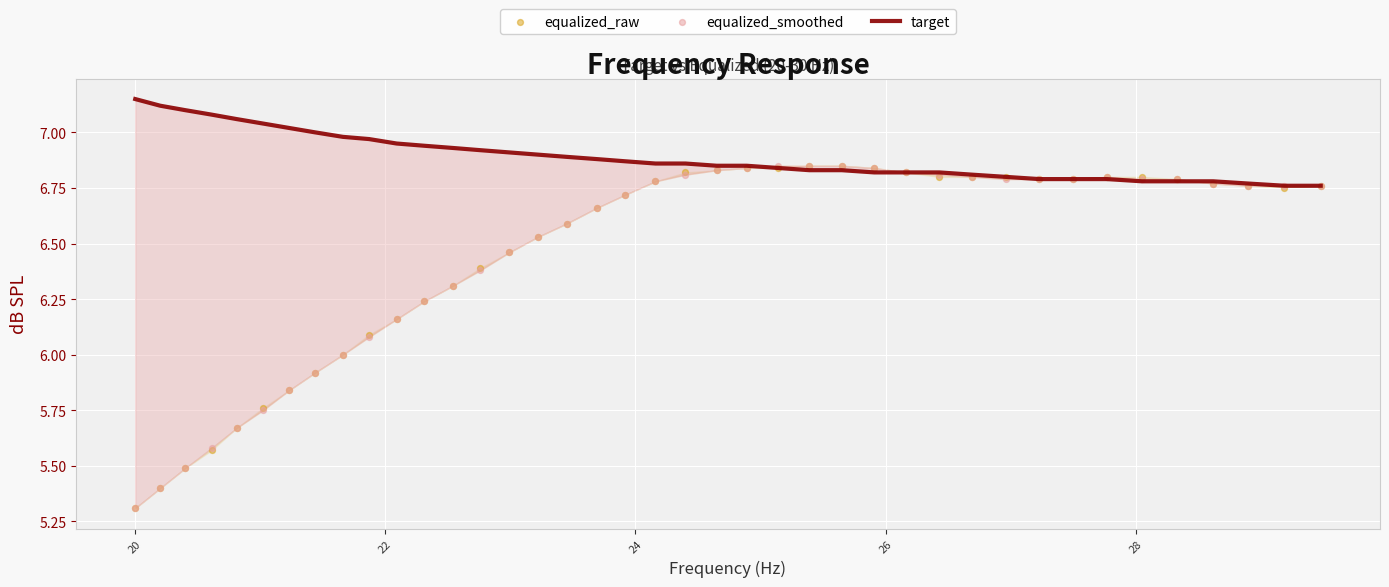

Which series has the largest total across all categories?

target